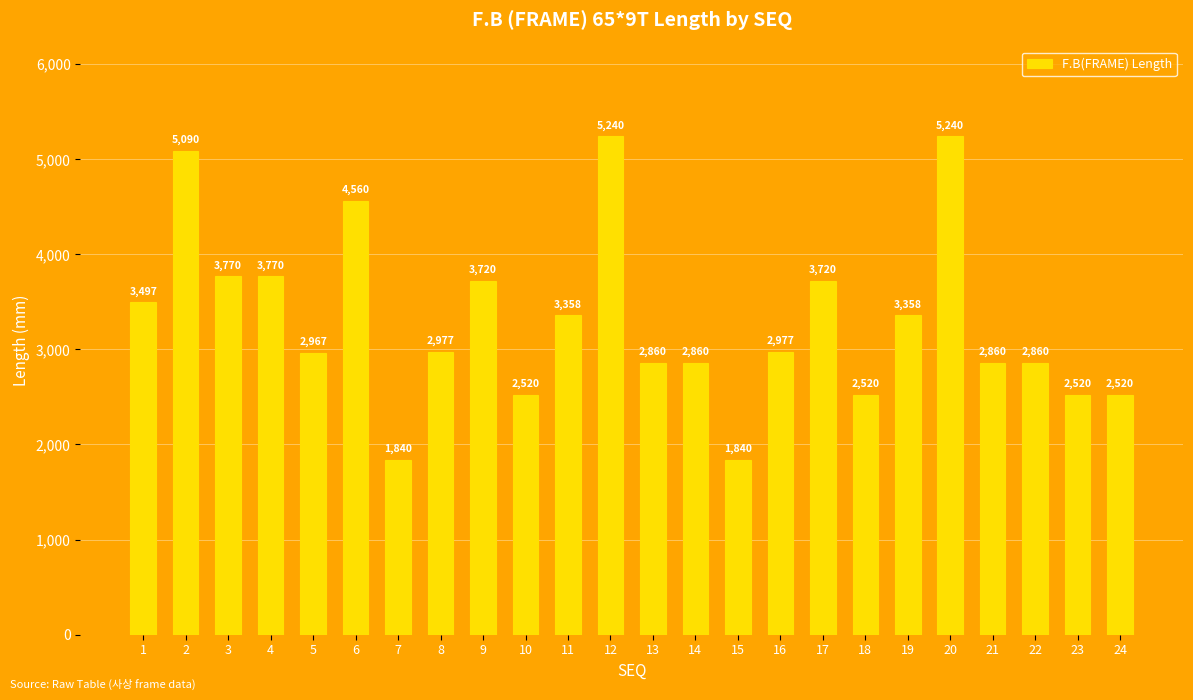

Where is the data nearest to the value 3540?

1